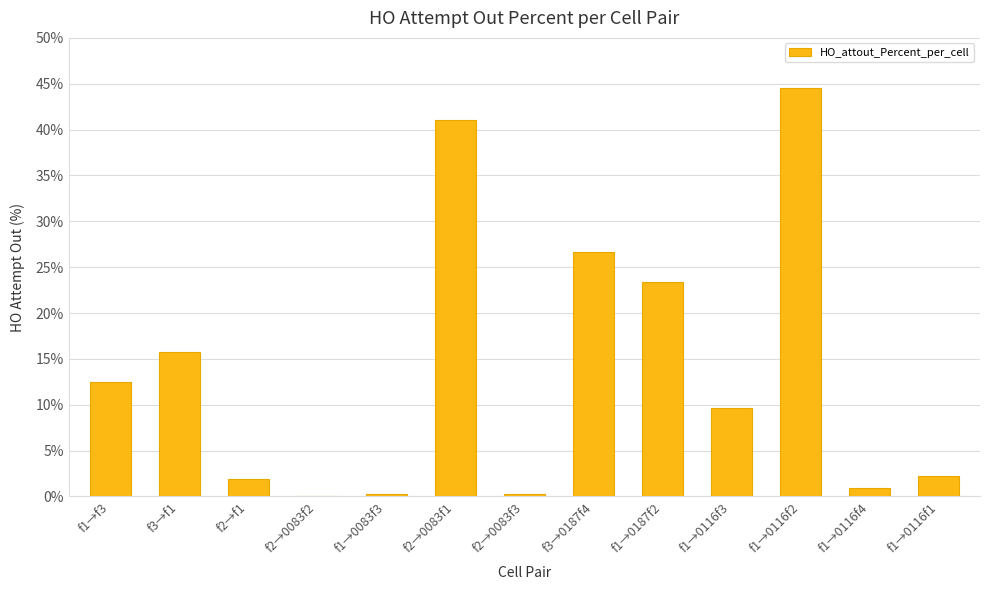

What value does the data have at f2→0083f2?

0.1